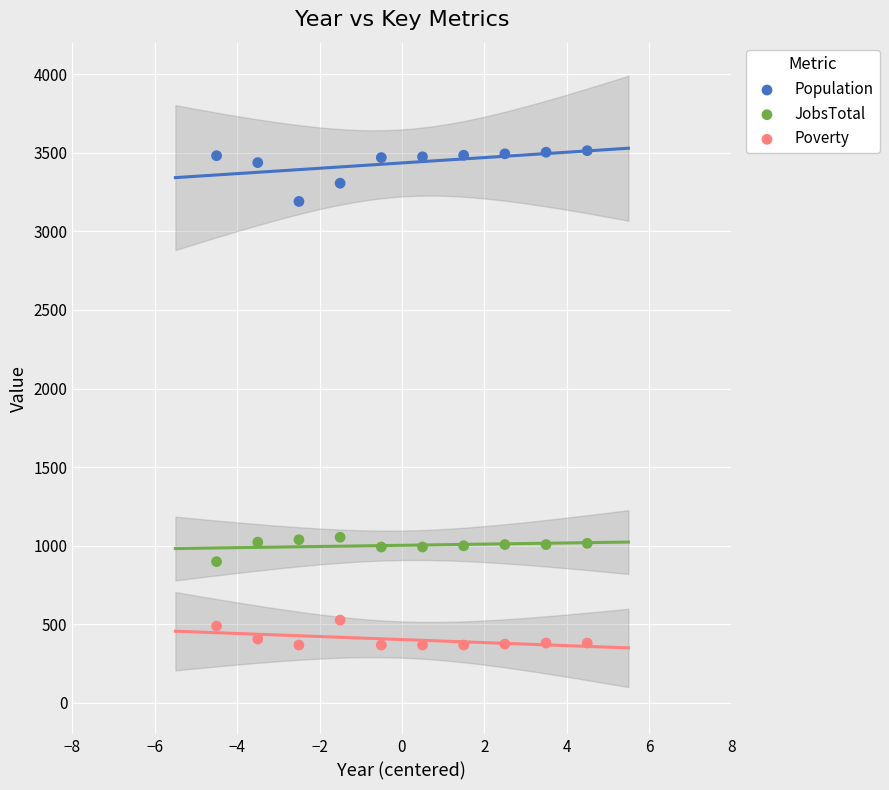

What is the X range (max minus min) for the scatter plot?

9.0